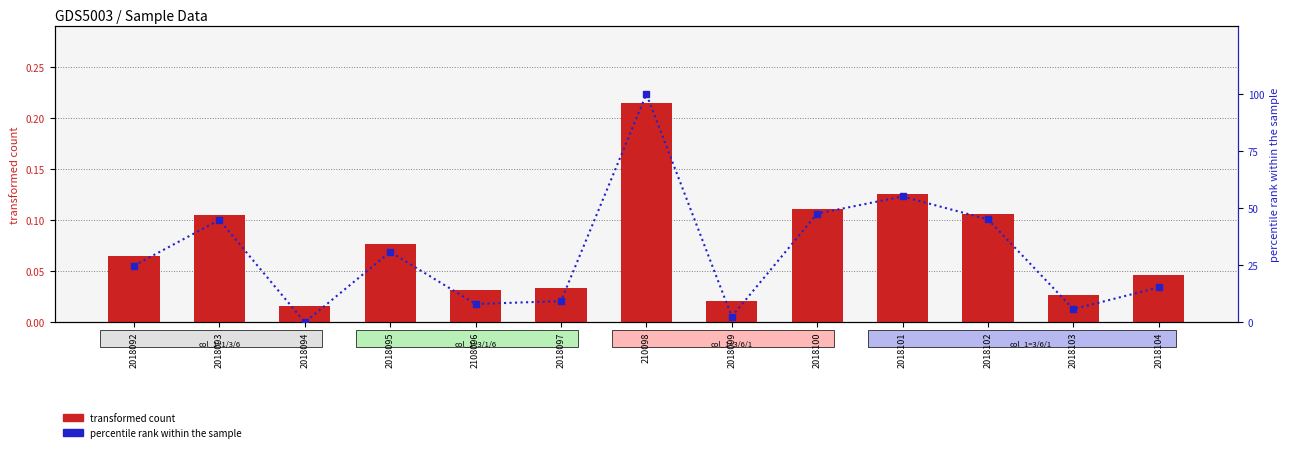

What is the difference between the percentile rank within the sample values at 2018093 and 210098?

55.1